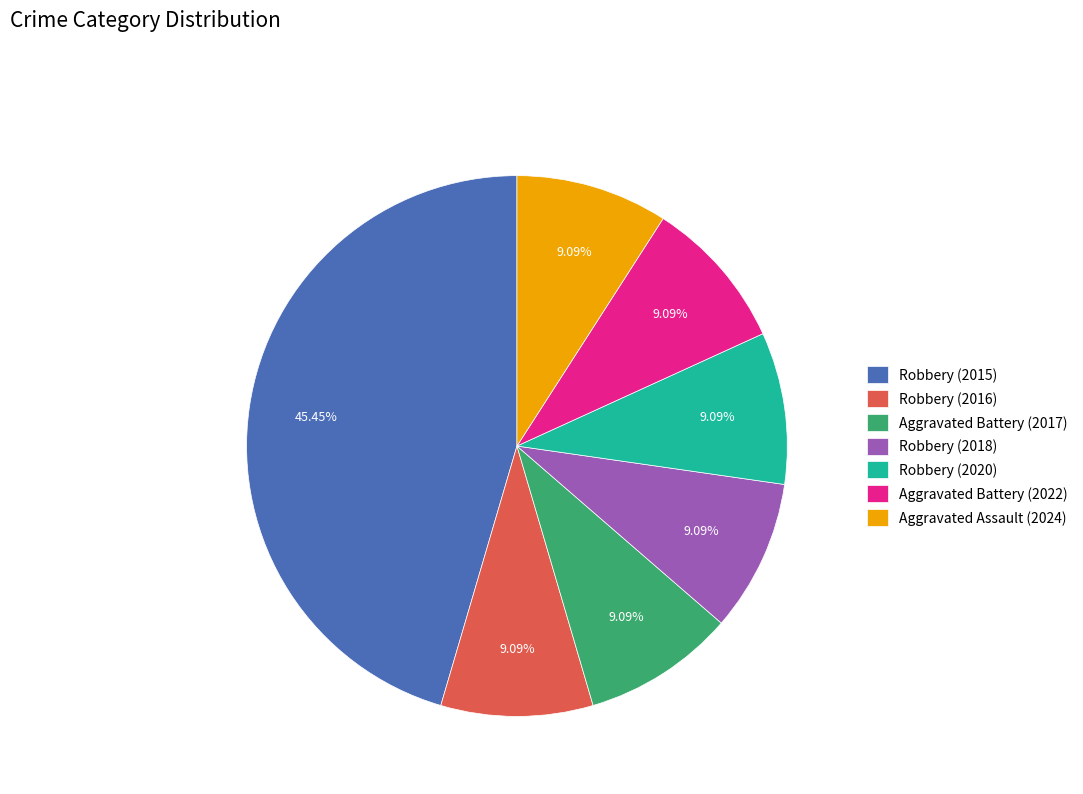

What is the largest slice in the pie chart?

Robbery (2015)